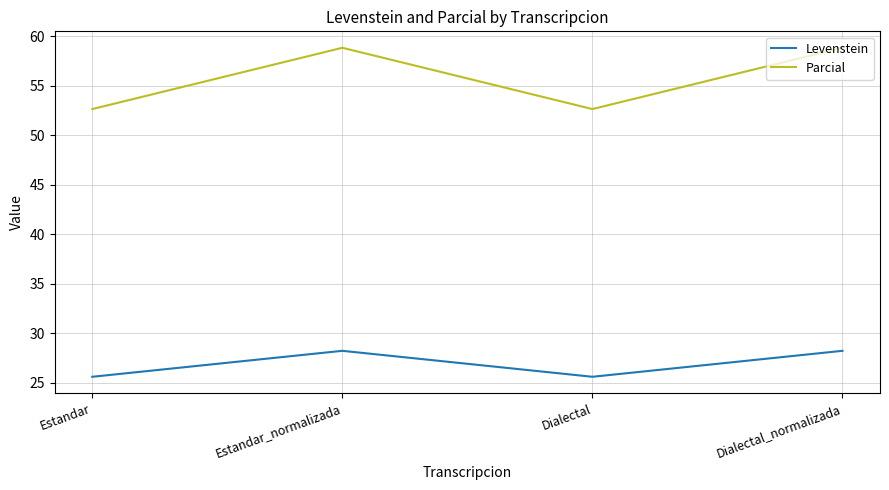

What is the maximum value shown in the chart?

58.8